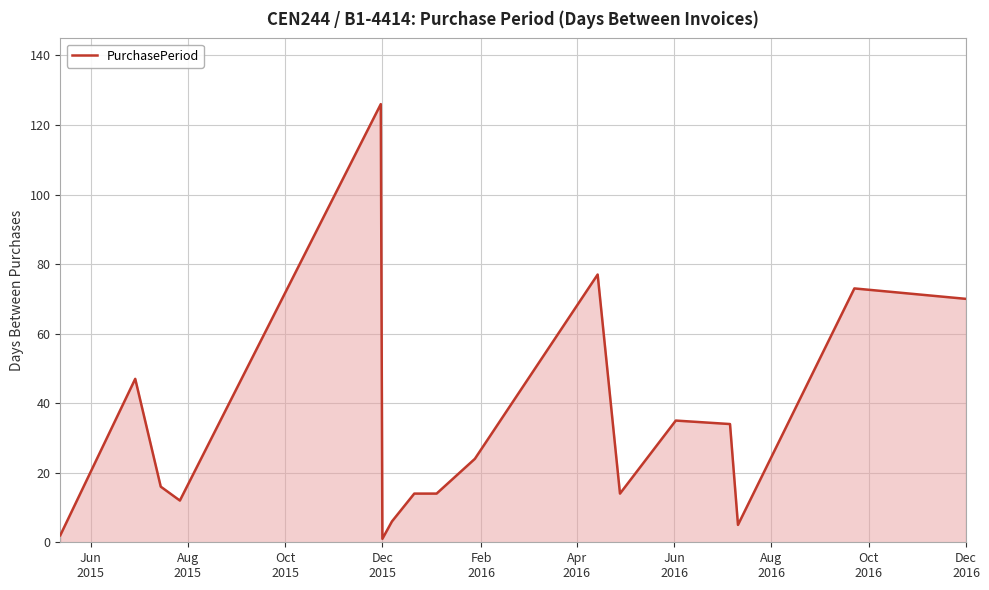

How many categories are shown in the chart?

17